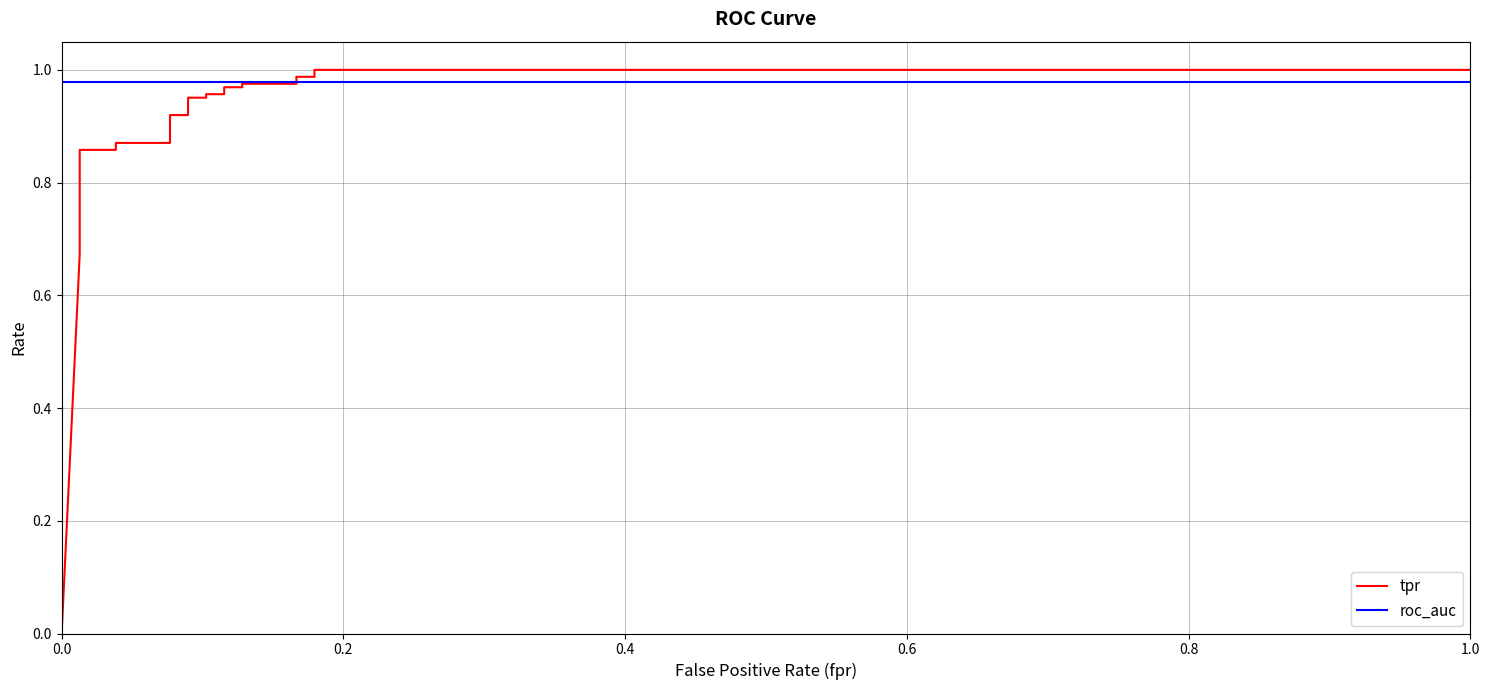

After their last crossing, which series has the higher values: roc_auc or tpr?

tpr